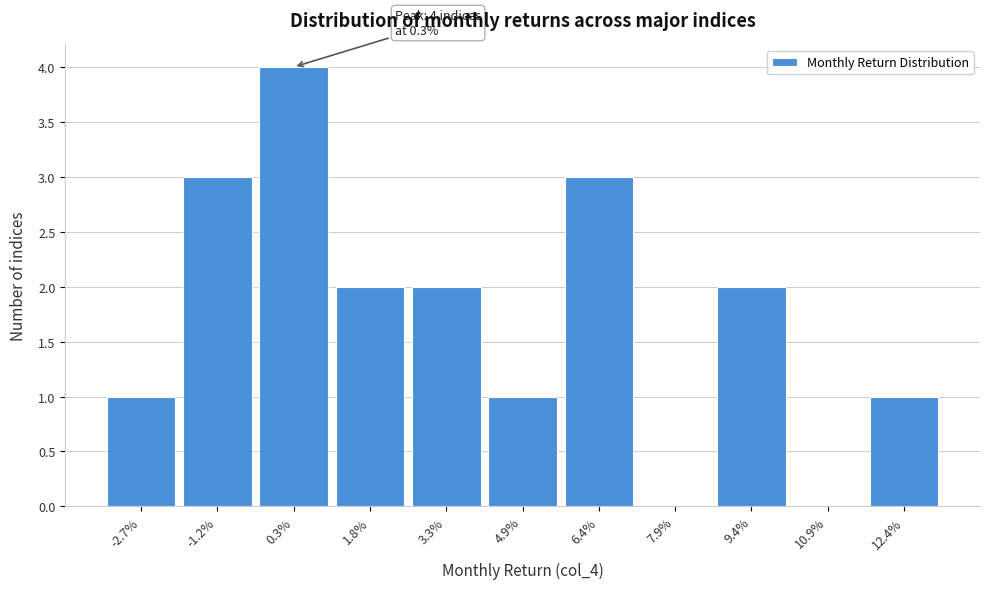

Reading left to right, list all the values displayed in this chart.

-2.7%=1	-1.2%=3	0.3%=4	1.8%=2	3.3%=2	4.9%=1	6.4%=3	7.9%=0	9.4%=2	10.9%=0	12.4%=1